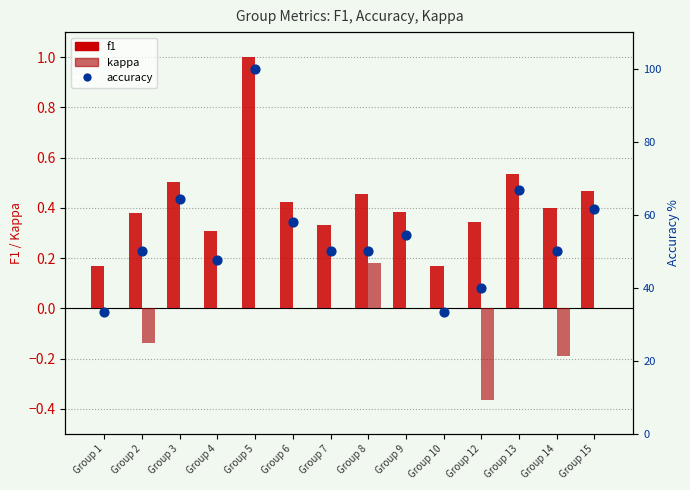

What is the total value across all series at Group 7?

50.3